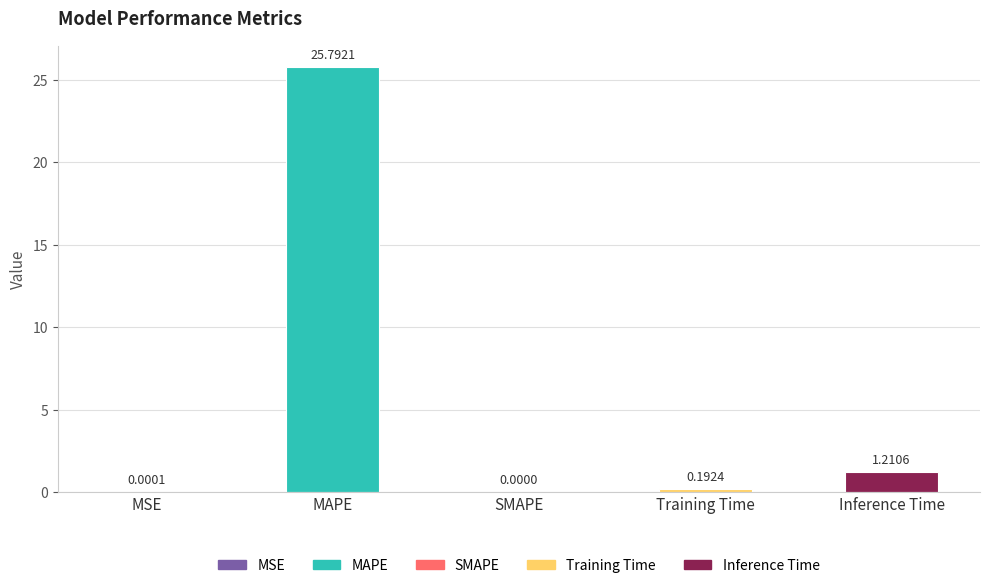

What is the average value?

5.4